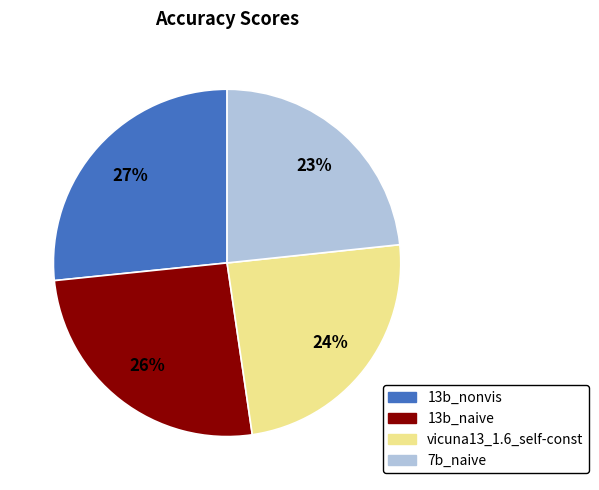

Is the sum of vicuna13_1.6_self-const and 13b_nonvis greater than half?

Yes